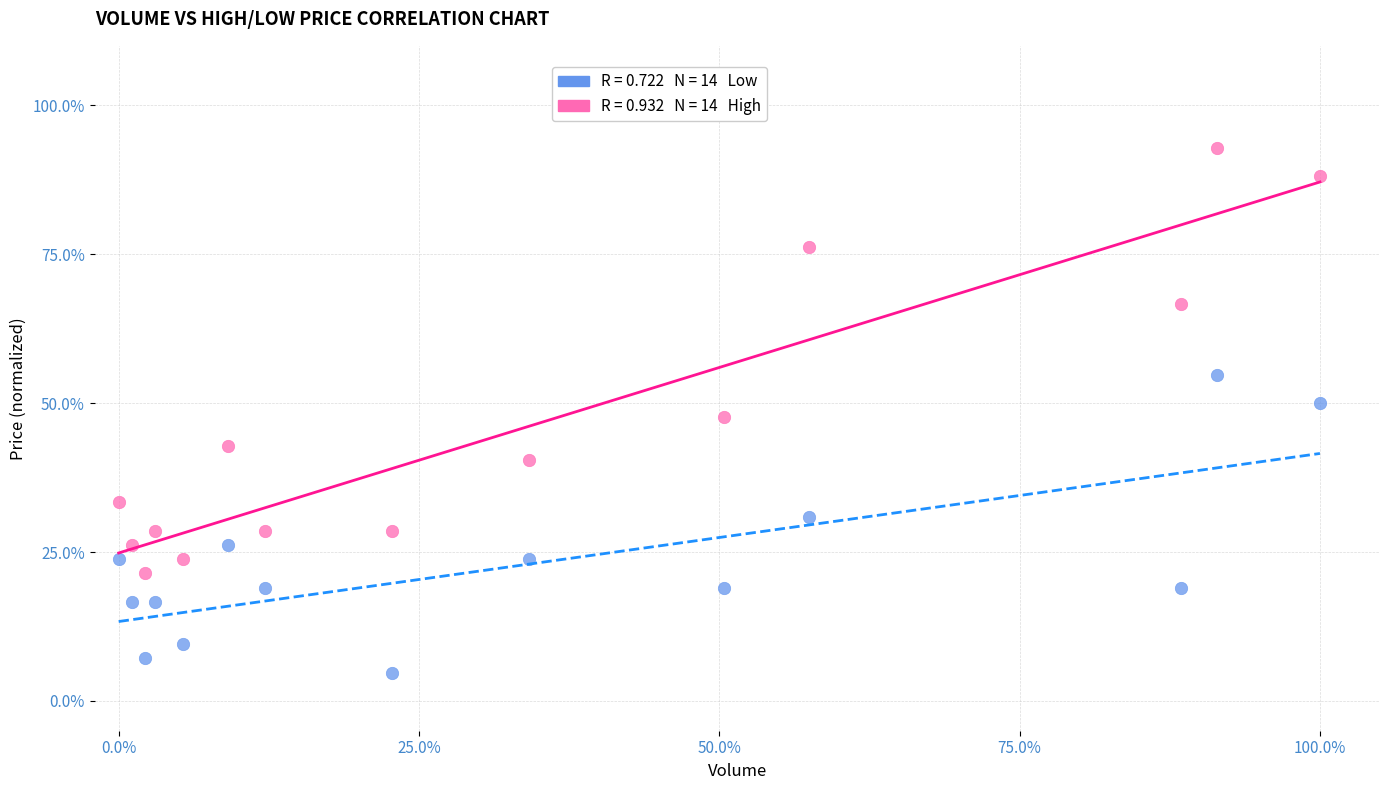

Across all data points, what is the range of Y values (max minus min)?

88.1